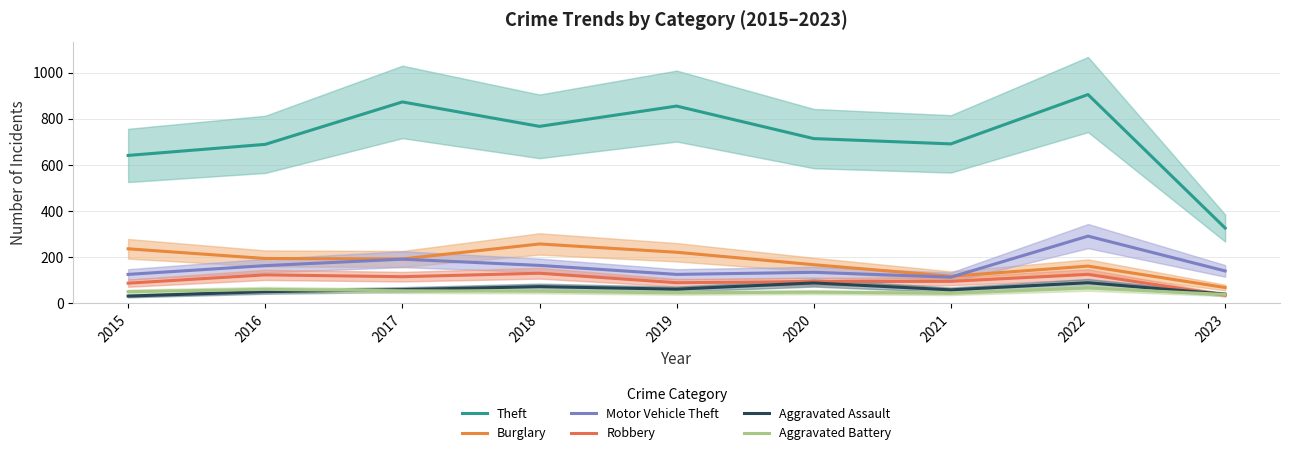

Reading left to right, what are all the values shown in this chart?

Theft: 641	689	873	767	855	714	691	905	326
Burglary: 236	194	192	257	221	167	117	161	68
Motor Vehicle Theft: 125	163	191	164	125	134	113	291	140
Robbery: 87	123	115	130	89	94	95	125	35
Aggravated Assault: 31	50	59	72	61	88	58	89	39
Aggravated Battery: 50	60	54	52	45	48	43	66	38